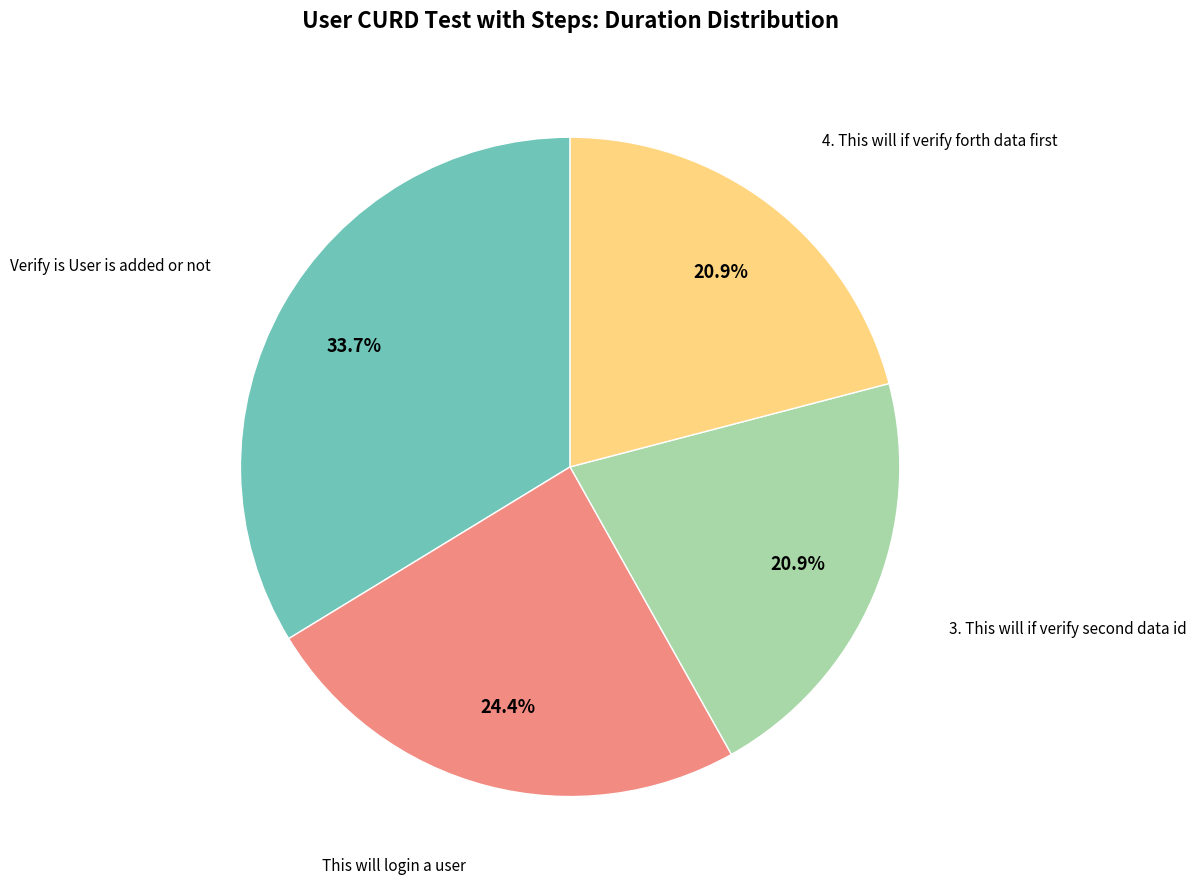

Is This will login a user the majority of the pie?

No